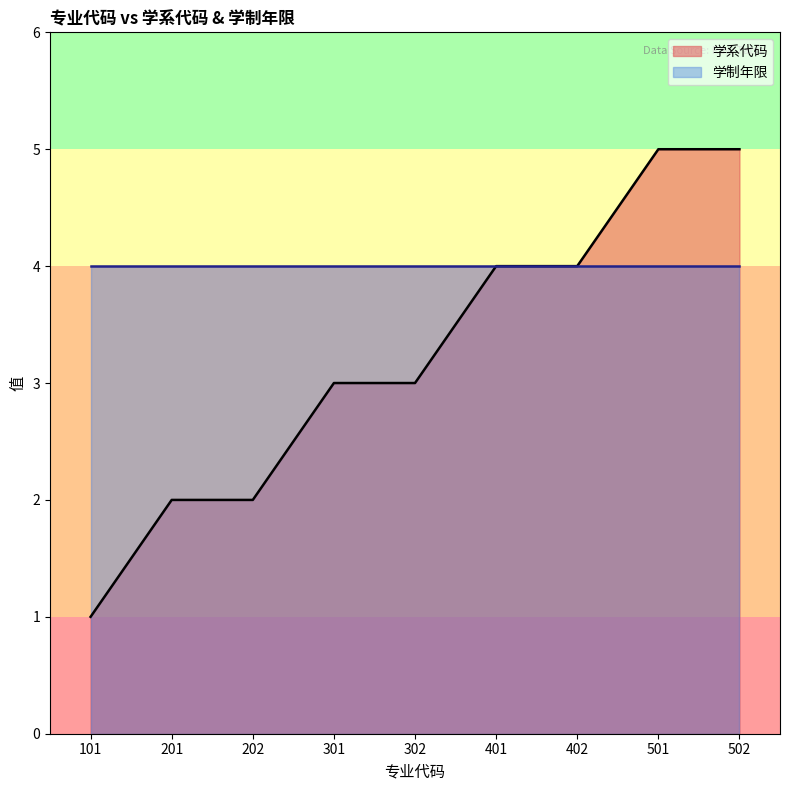

Count the number of categories in the chart.

9